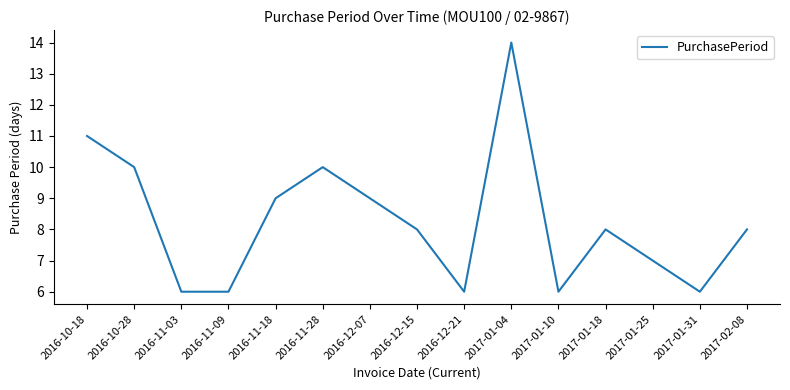

At which category does the data reach its first local peak?

2016-11-28